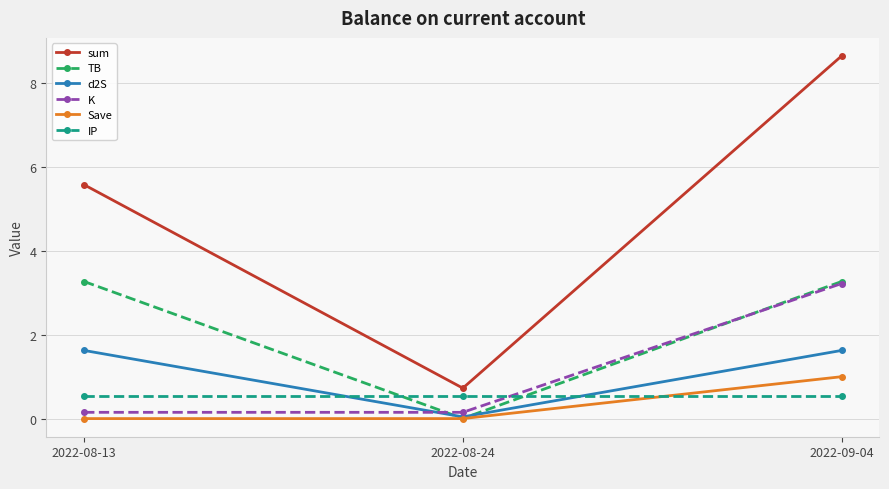

What is the total value across all series at 2022-08-24?

1.5